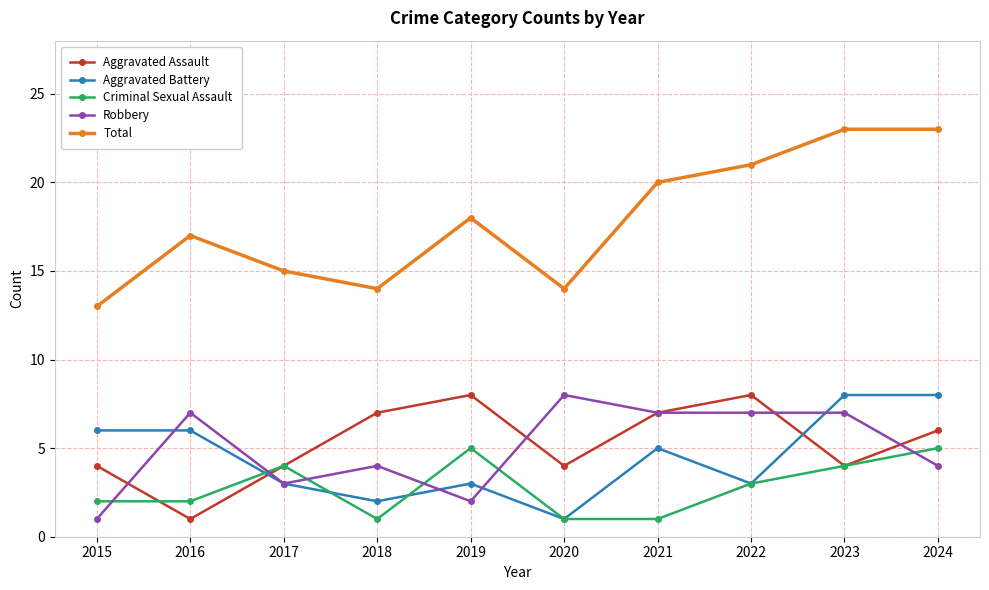

What is the smallest value displayed?

1